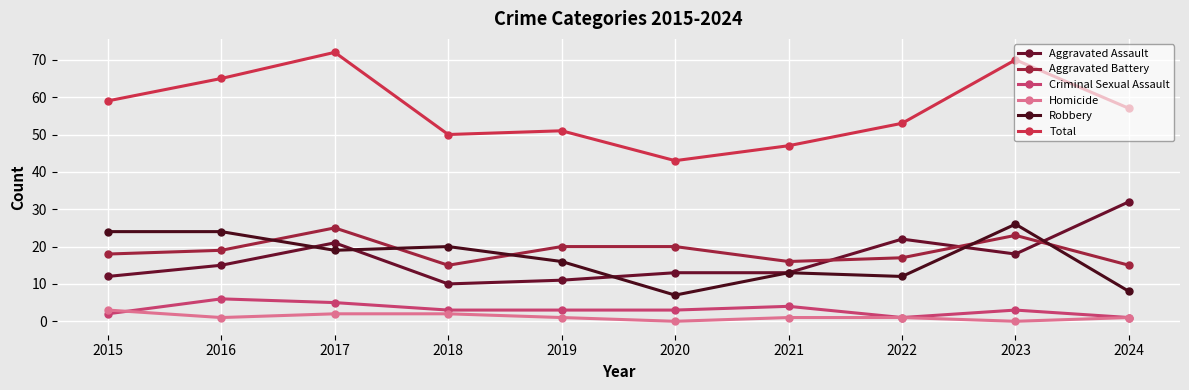

Reading right to left, list all the values displayed in this chart.

Aggravated Assault: 32	18	22	13	13	11	10	21	15	12
Aggravated Battery: 15	23	17	16	20	20	15	25	19	18
Criminal Sexual Assault: 1	3	1	4	3	3	3	5	6	2
Homicide: 1	0	1	1	0	1	2	2	1	3
Robbery: 8	26	12	13	7	16	20	19	24	24
Total: 57	70	53	47	43	51	50	72	65	59